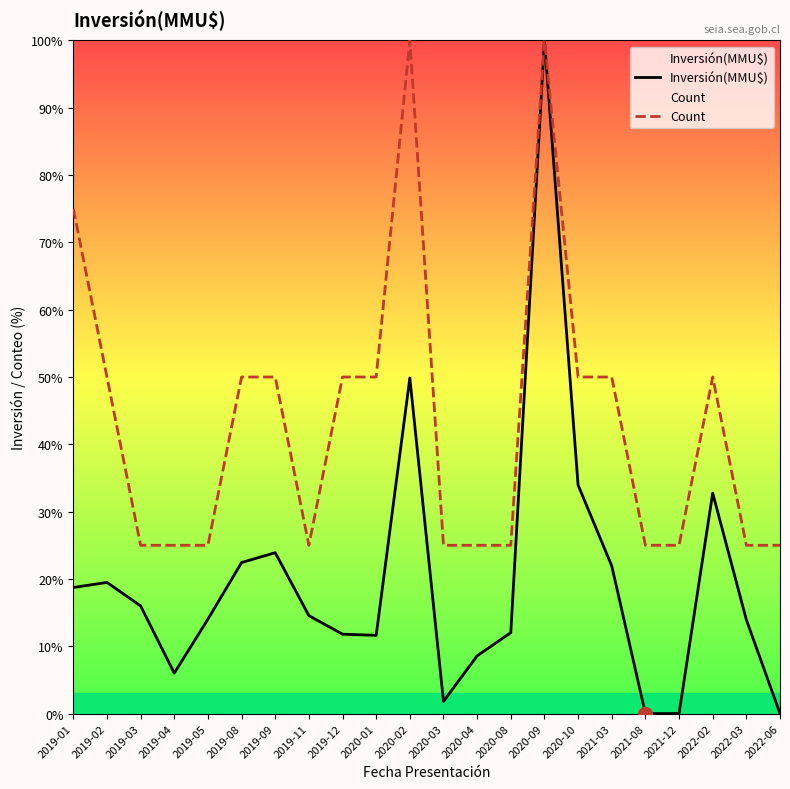

Which series has the largest total across all categories?

Count